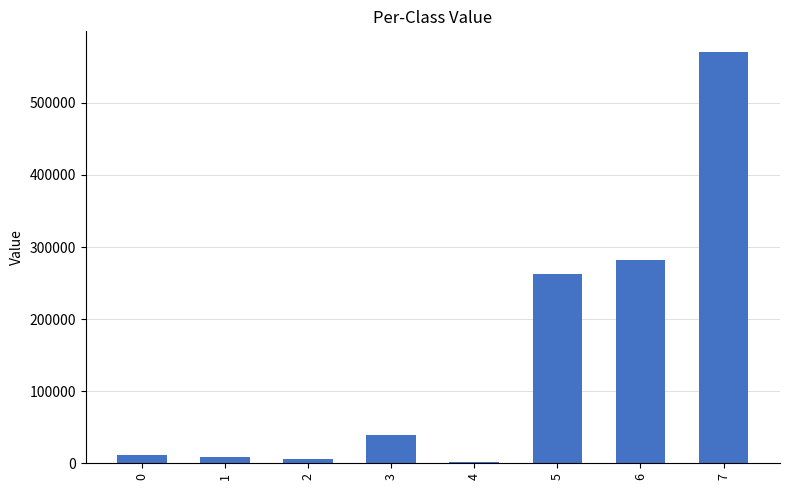

What is the greatest value displayed?

570768.0